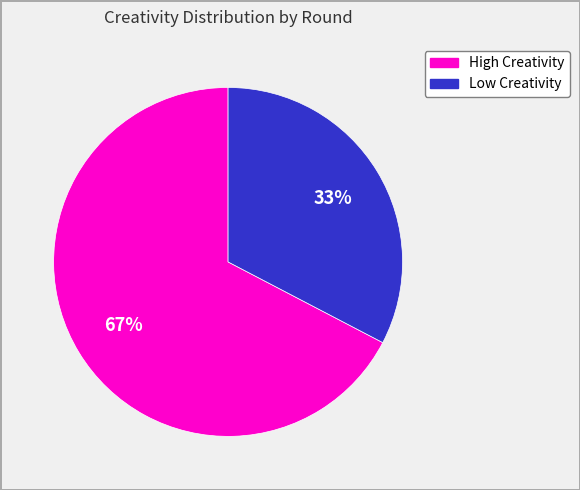

How many segments does this pie chart have?

2